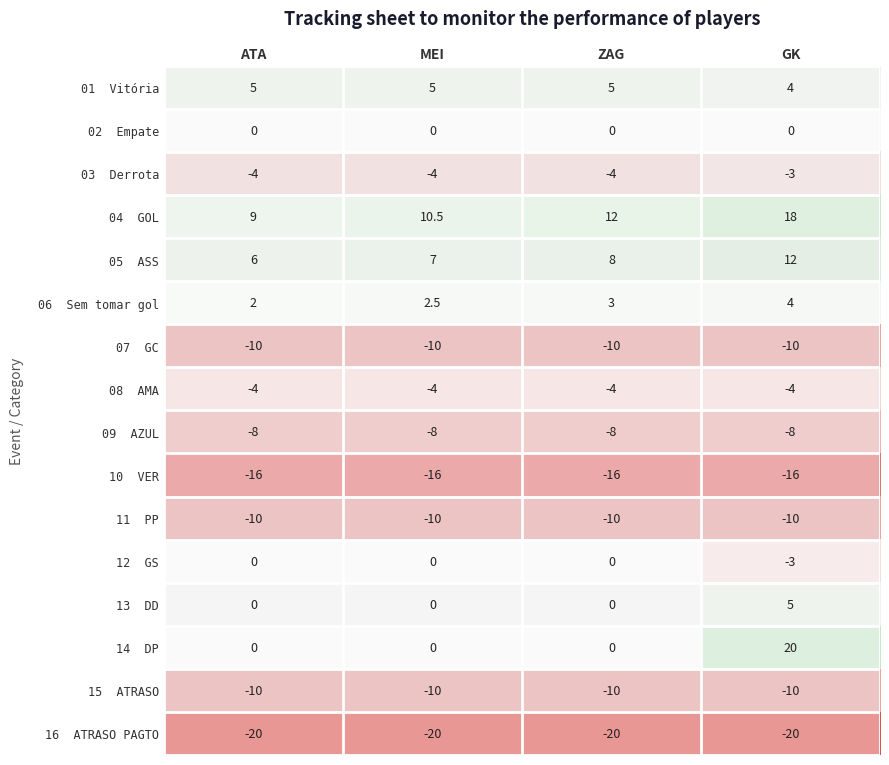

What is the total value across all series at ZAG?

-54.0